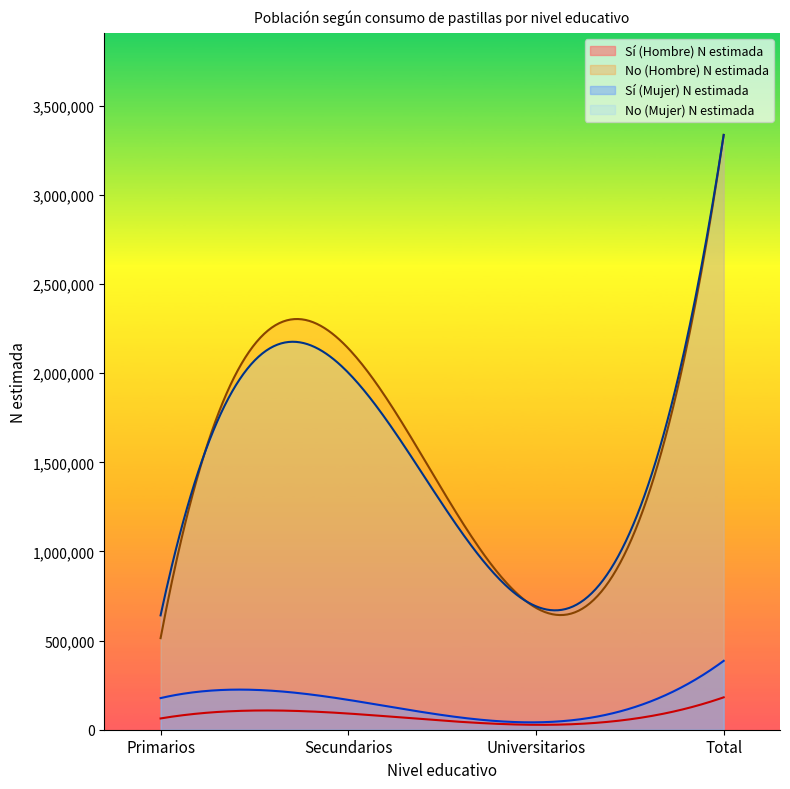

What is the average value of the Sí (Mujer) N estimada series?

149350.4